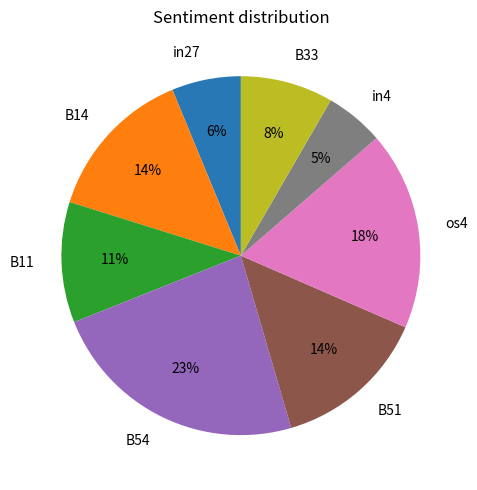

True or false: B14 accounts for 24% of the total.

False